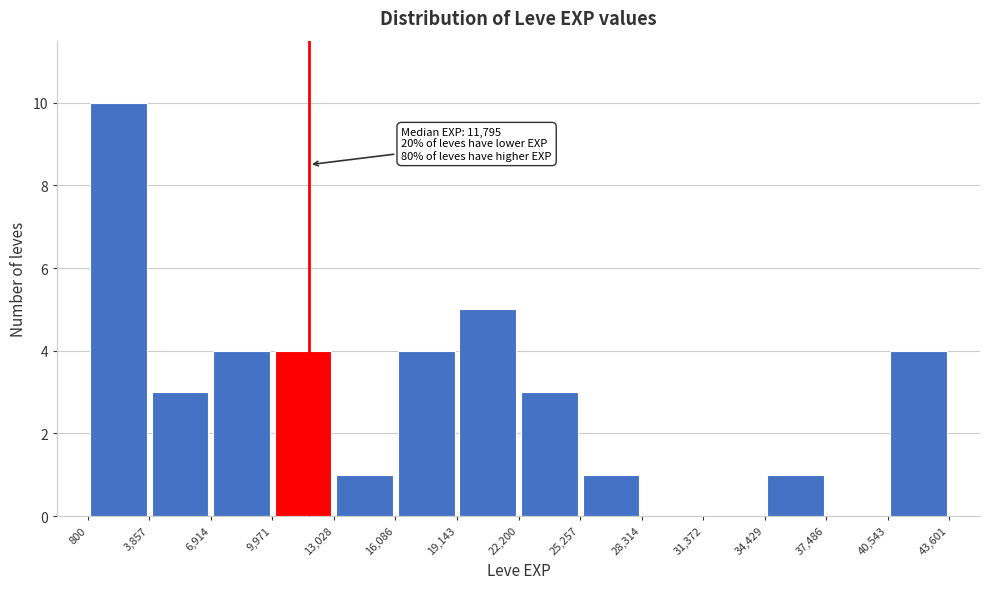

Which range on the x-axis has the tallest bar?

800 to 3,857